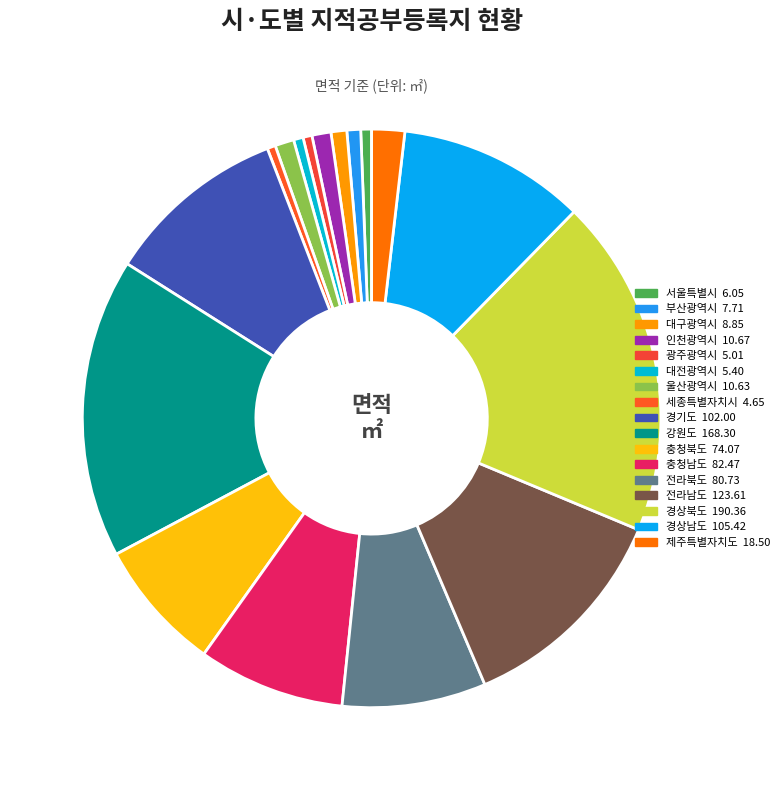

Which has a higher value, 대구광역시 or 충청북도?

충청북도